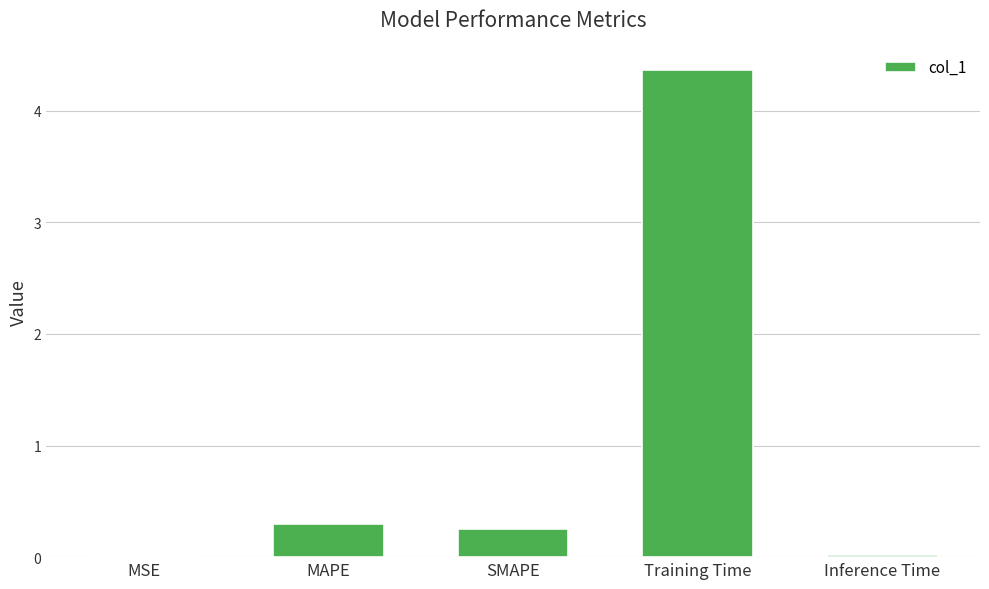

What is the change in value from SMAPE to Training Time?

+4.1